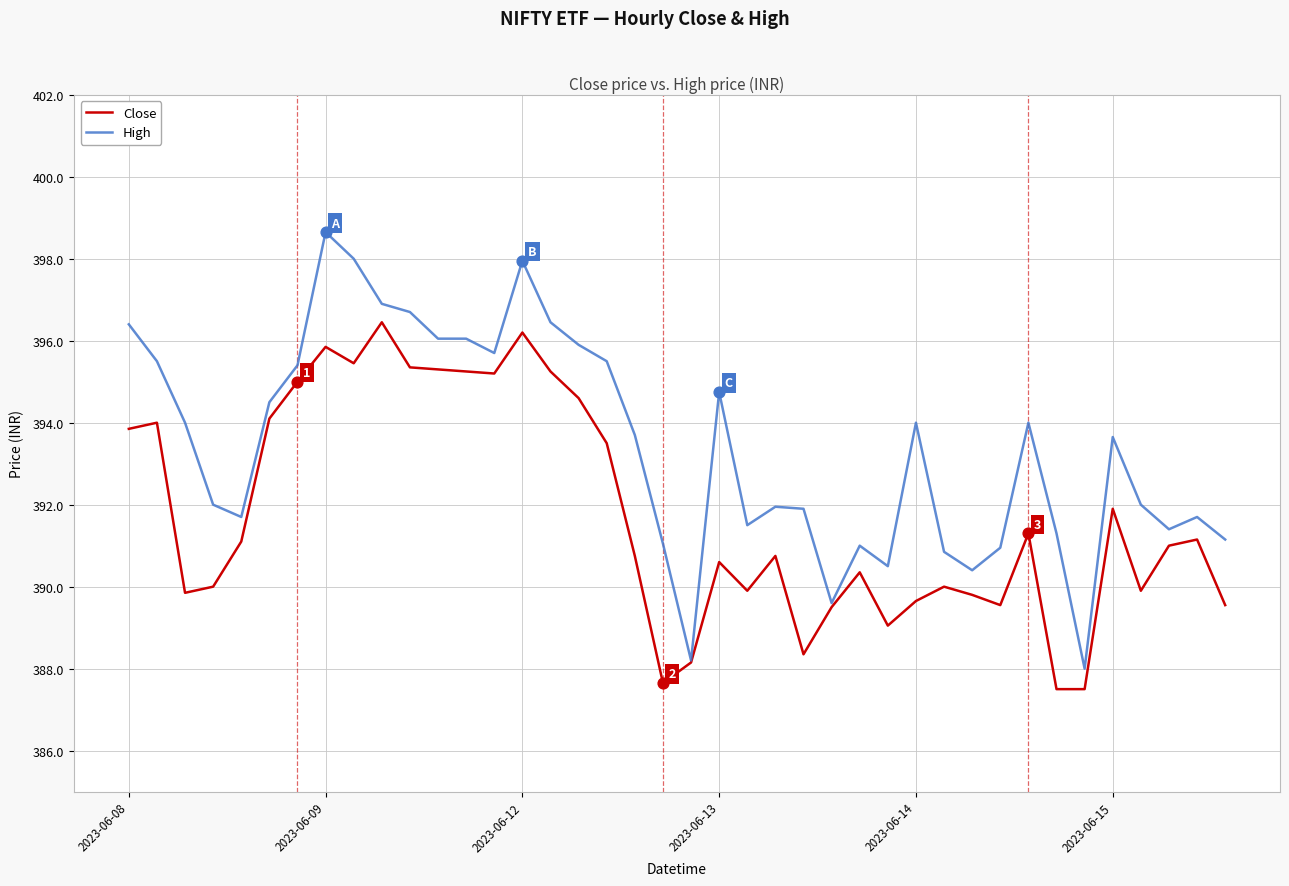

Which series has the largest total across all categories?

High